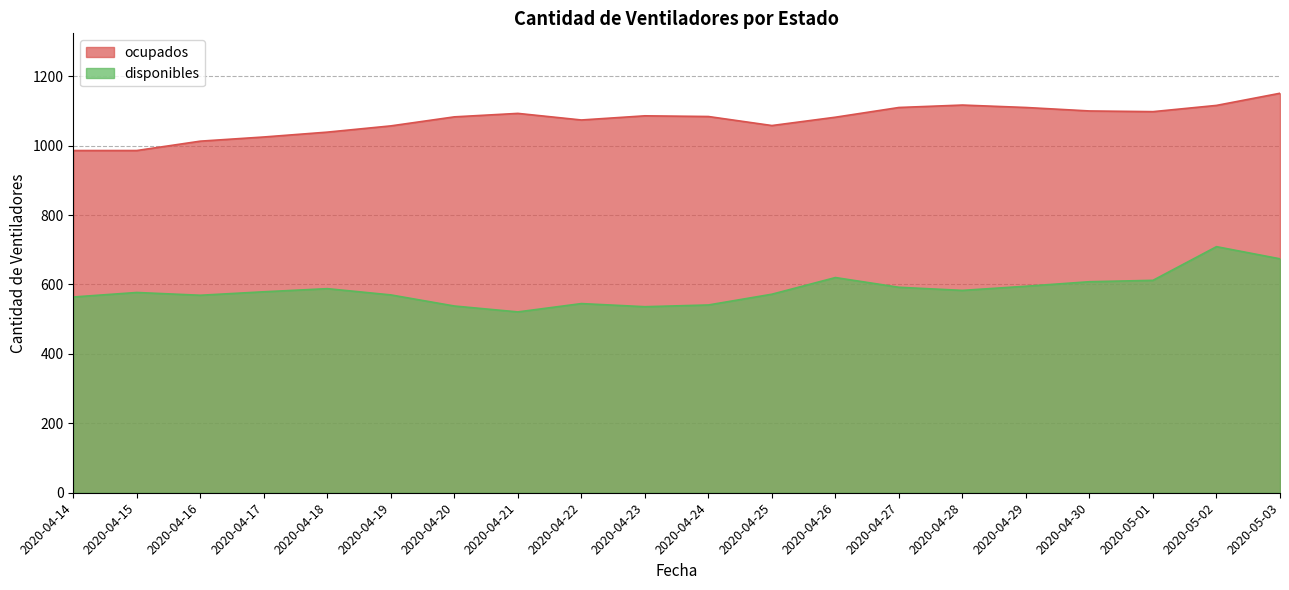

Where does the disponibles series first go above 579?

2020-04-18